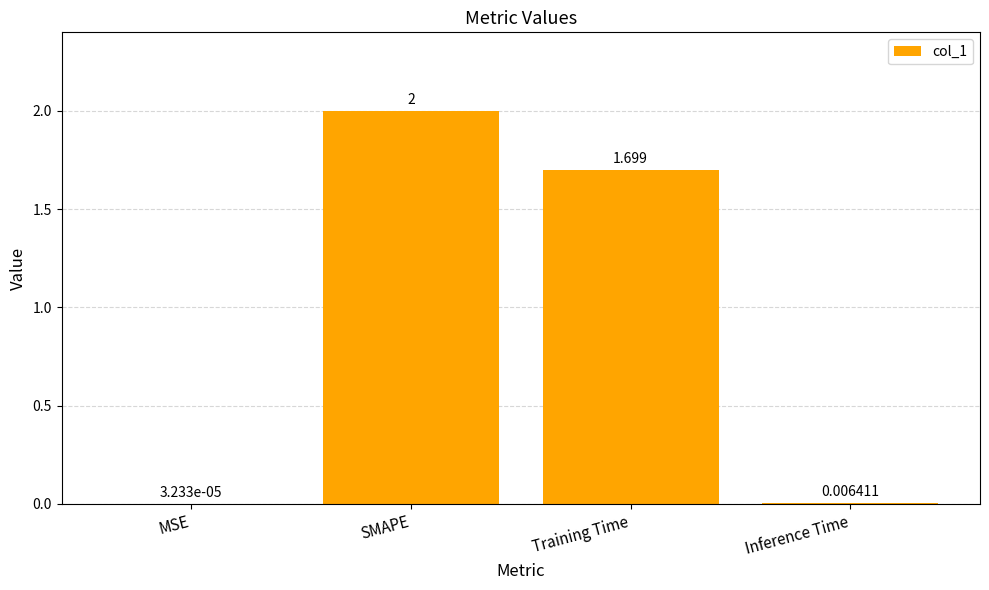

The chart shows a value of 0.5 at Training Time. True or false?

False